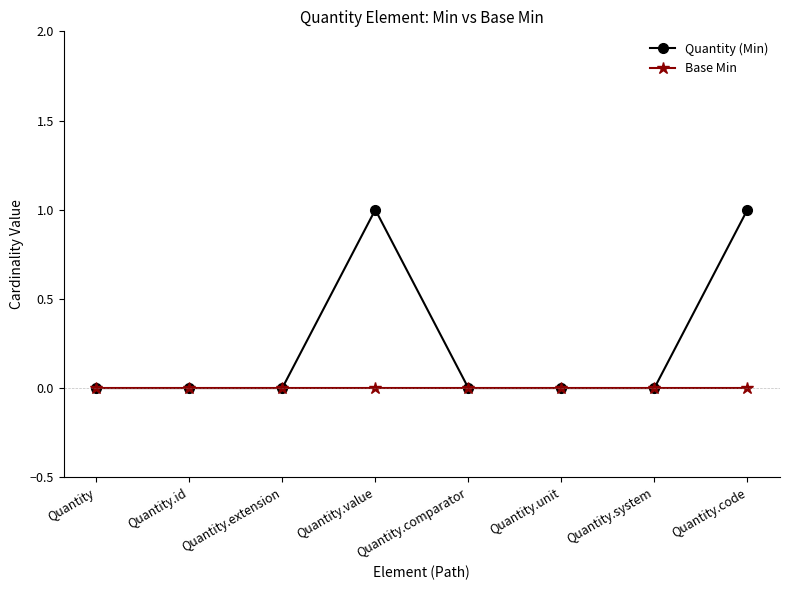

What is the difference between the highest and lowest values at Quantity.code?

1